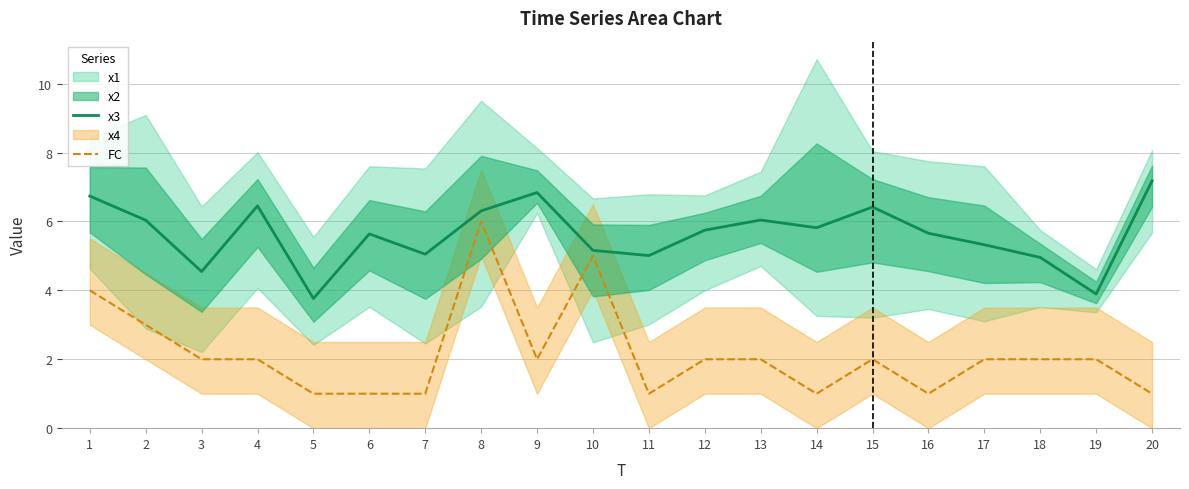

Reading left to right, what are all the values shown in this chart?

x3: 6.7	6.0	4.5	6.5	3.8	5.6	5.0	6.3	6.8	5.2	5.0	5.7	6.0	5.8	6.4	5.7	5.3	5.0	3.9	7.2
FC: 4.0	3.0	2.0	2.0	1.0	1.0	1.0	6.0	2.0	5.0	1.0	2.0	2.0	1.0	2.0	1.0	2.0	2.0	2.0	1.0